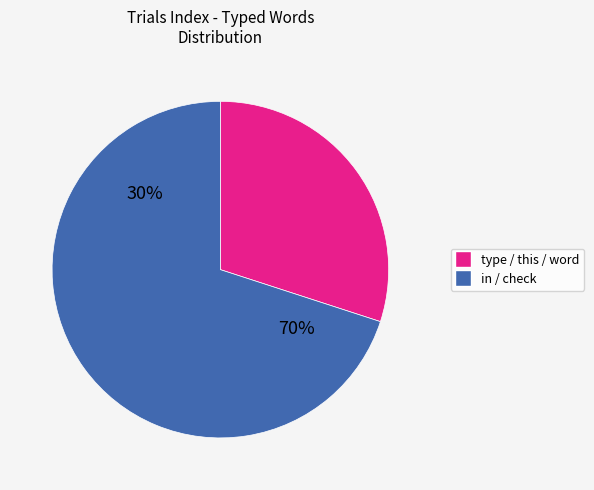

Which slice is the smallest?

type